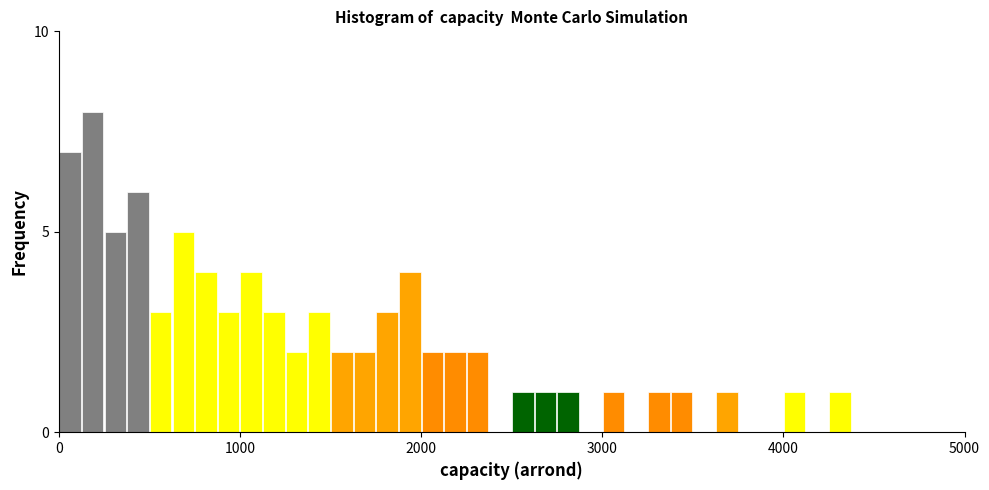

Read against the x-axis, roughly where is the centre of the tallest bar?

200